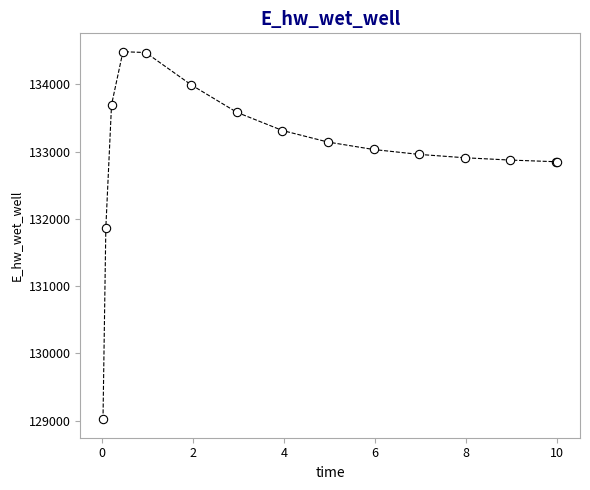

What Y value in the scatter plot is closest to 131752?

131871.0